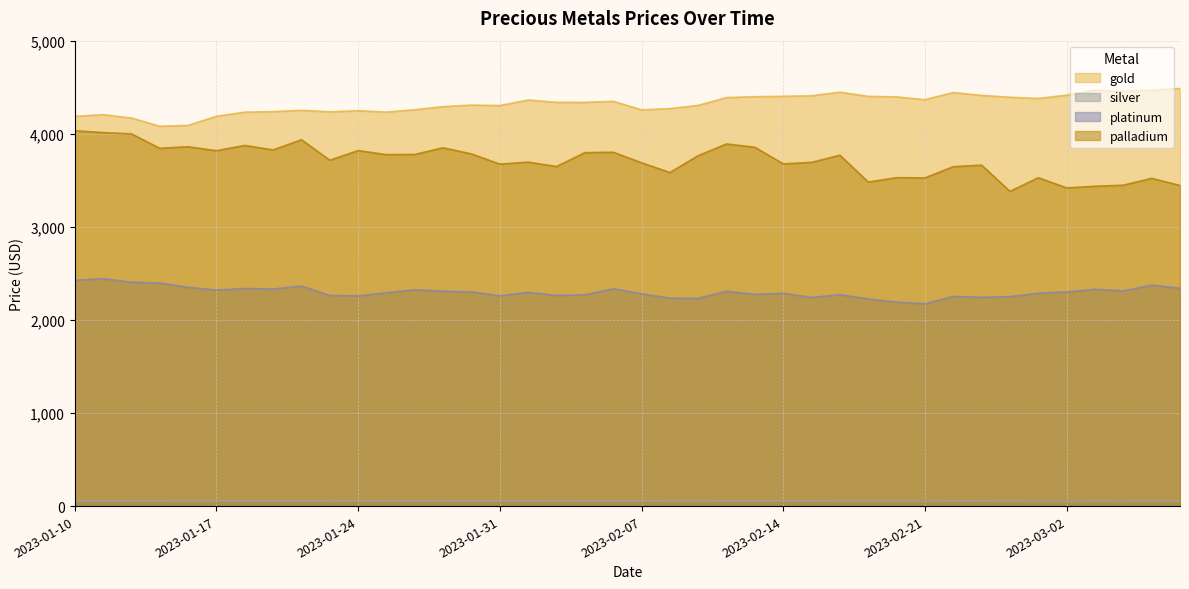

Which series has the largest total across all categories?

gold